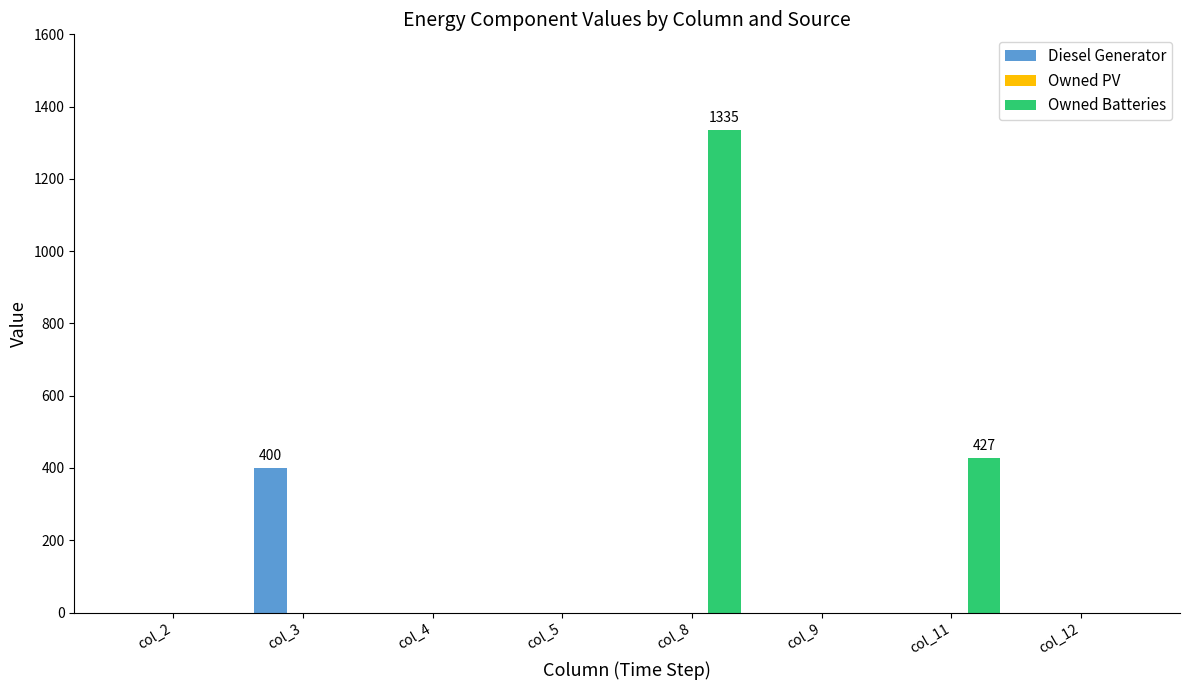

How many Owned Batteries values are between 0 and 427?

7